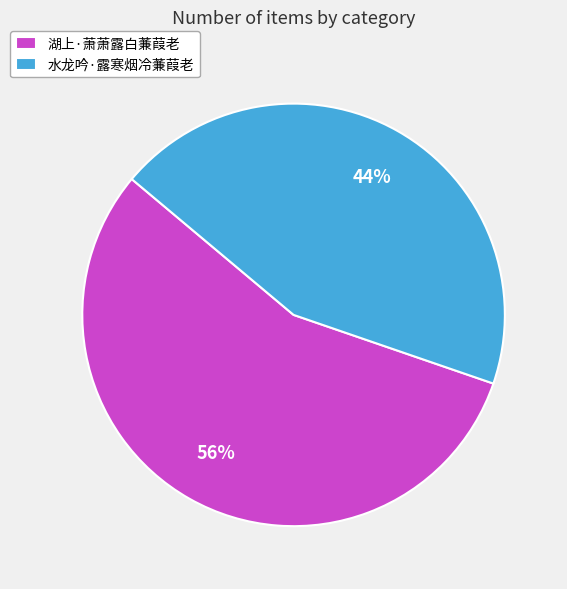

Count the number of slices in the pie.

2